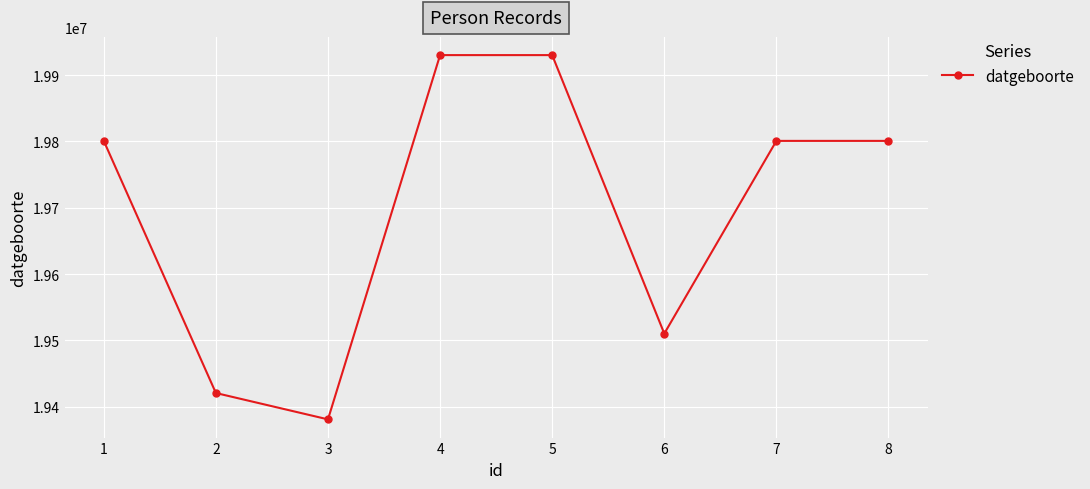

Reading left to right, transcribe all the data shown in this chart.

19800808	19420831	19381118	19930101	19930101	19510401	19800808	19800808